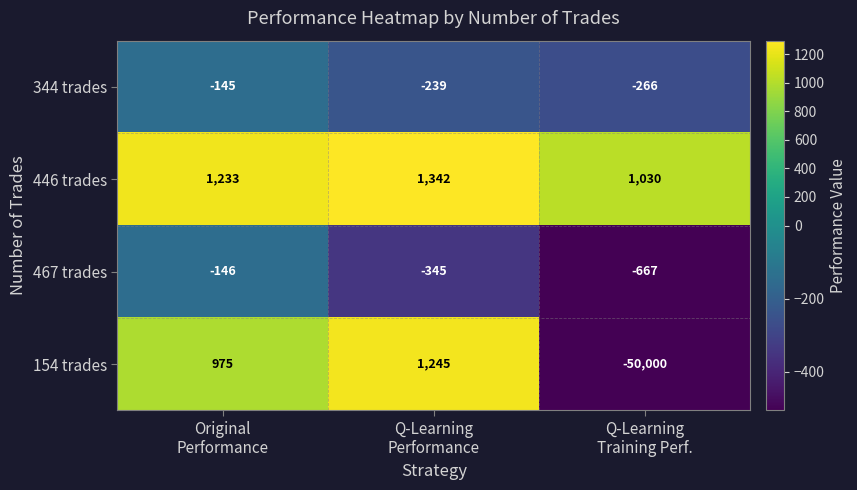

What is the difference between the maximum and second lowest values in the 154 trades series?

270